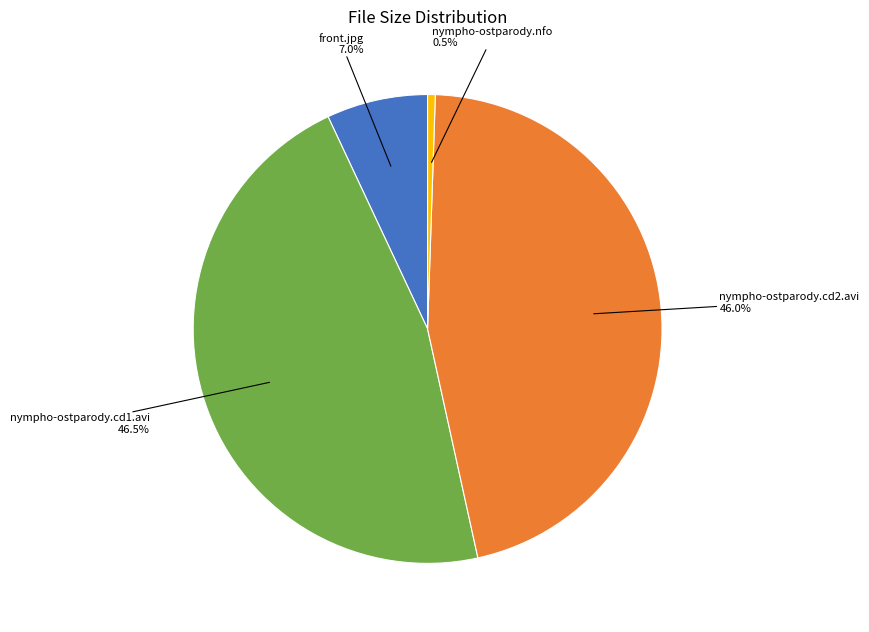

Does any single category account for the majority?

No